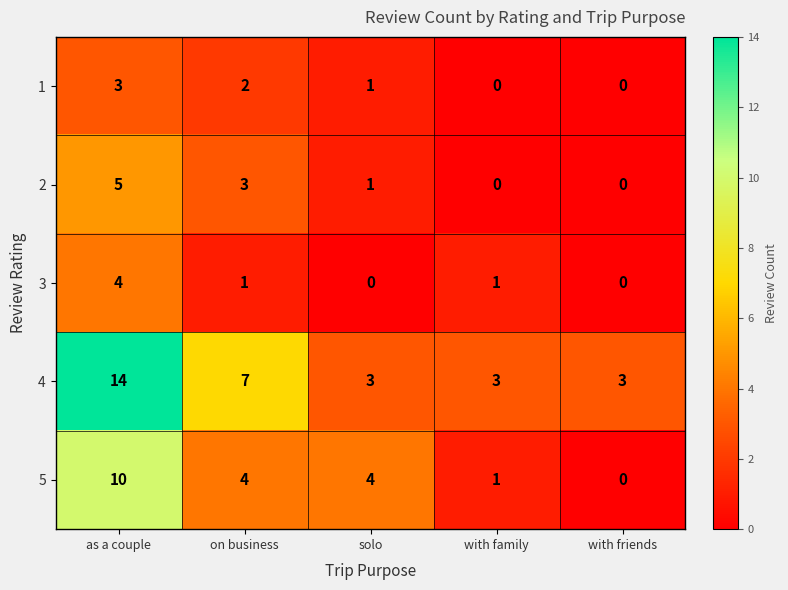

What is the total value across all series at on business?

17